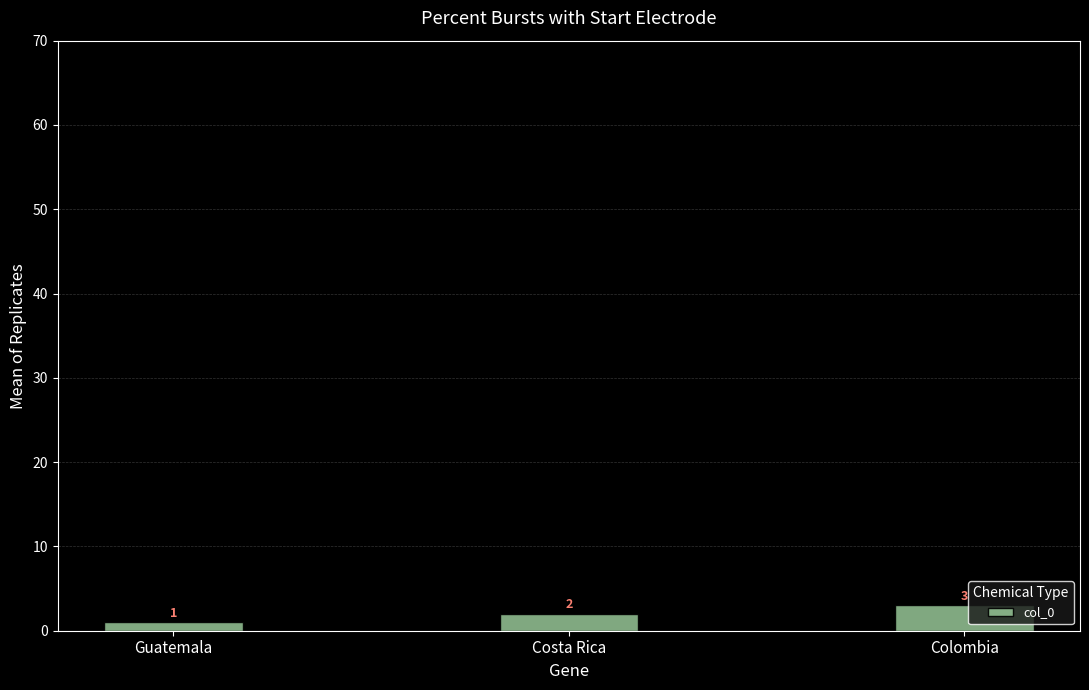

Reading right to left, transcribe all the data shown in this chart.

Colombia=3	Costa Rica=2	Guatemala=1